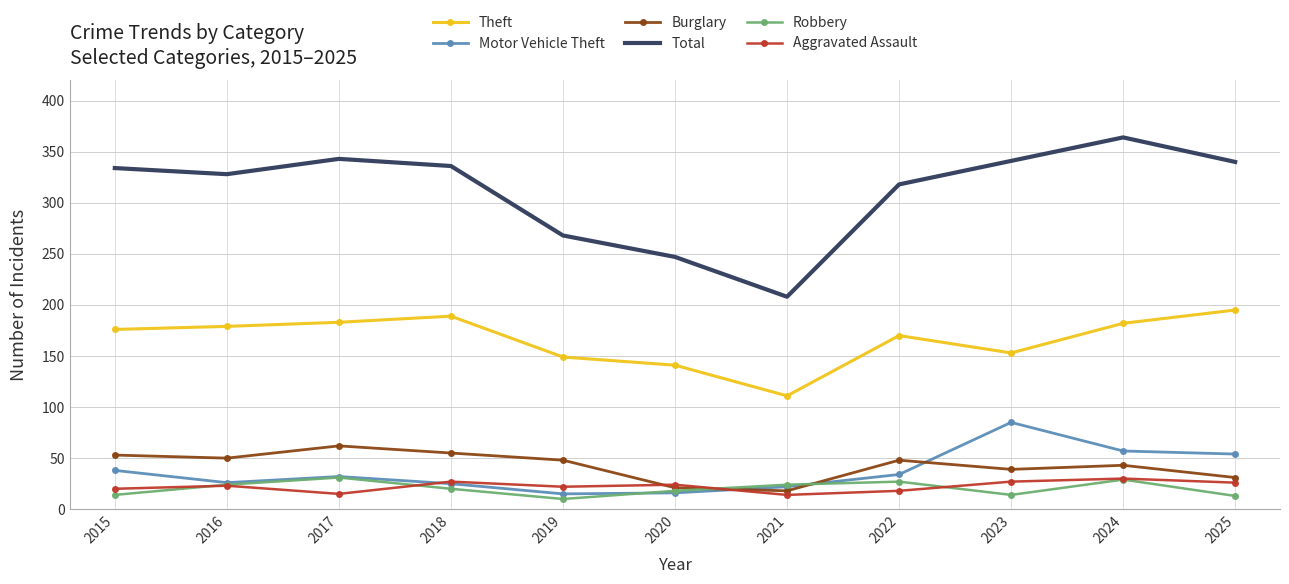

What is the difference between the highest and lowest values at 2018?

316